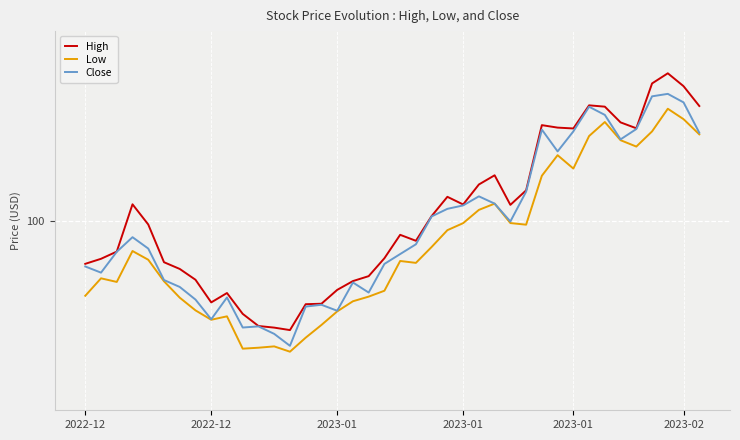

True or false: Low and Close cross at least once.

False